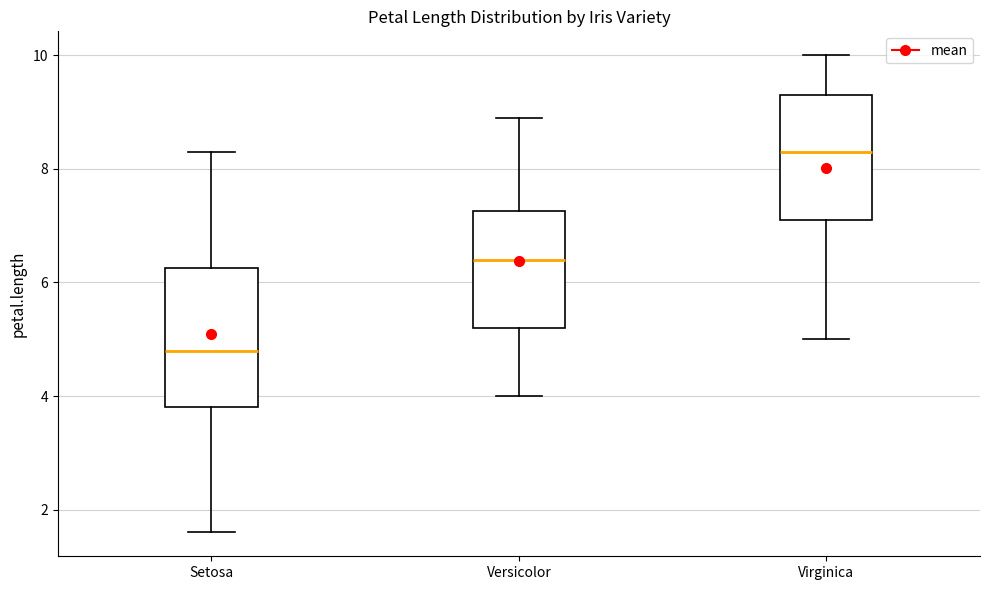

Reading left to right, transcribe this box plot: for each box, give where its median line is, the range the box spans, and where its two whiskers end, as read against the y-axis. The values are not printed on the chart, so give them approximately, as read against the axis.

Setosa: median 4.8, box 3.8 to 6.2, whiskers 1.6 to 8.4
Versicolor: median 6.4, box 5.2 to 7.2, whiskers 4.0 to 9.0
Virginica: median 8.4, box 7.2 to 9.4, whiskers 5.0 to 10.0